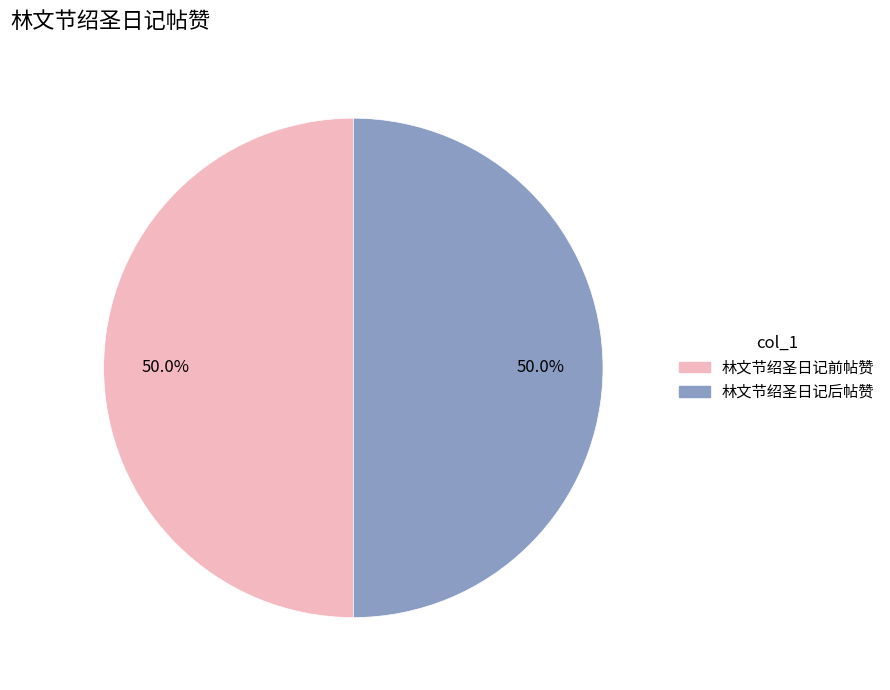

What is the ratio of the value at 林文节绍圣日记前帖赞 to the value at 林文节绍圣日记后帖赞?

1.0